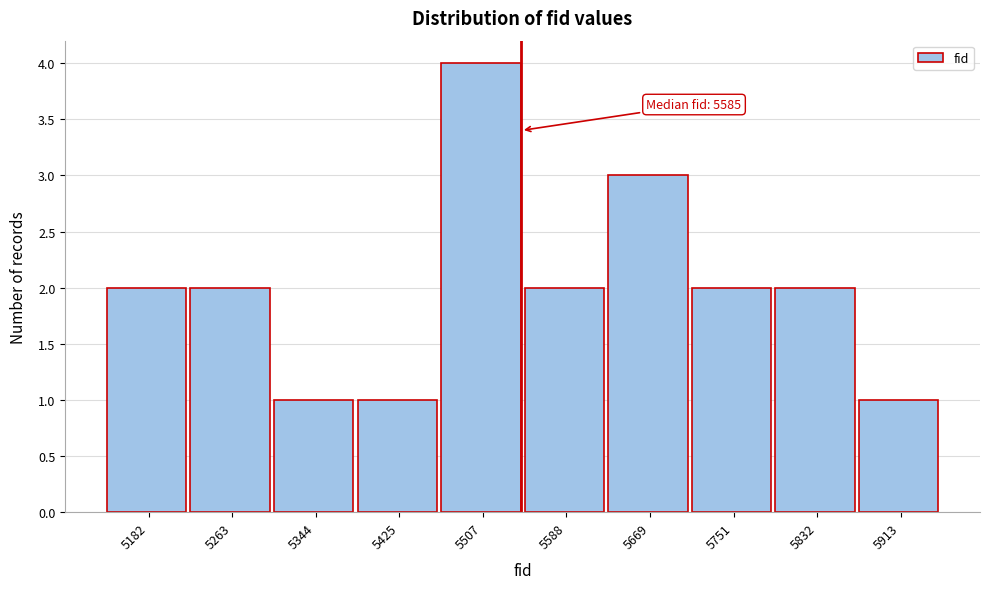

Reading left to right, extract all data points from this chart.

2	2	1	1	4	2	3	2	2	1